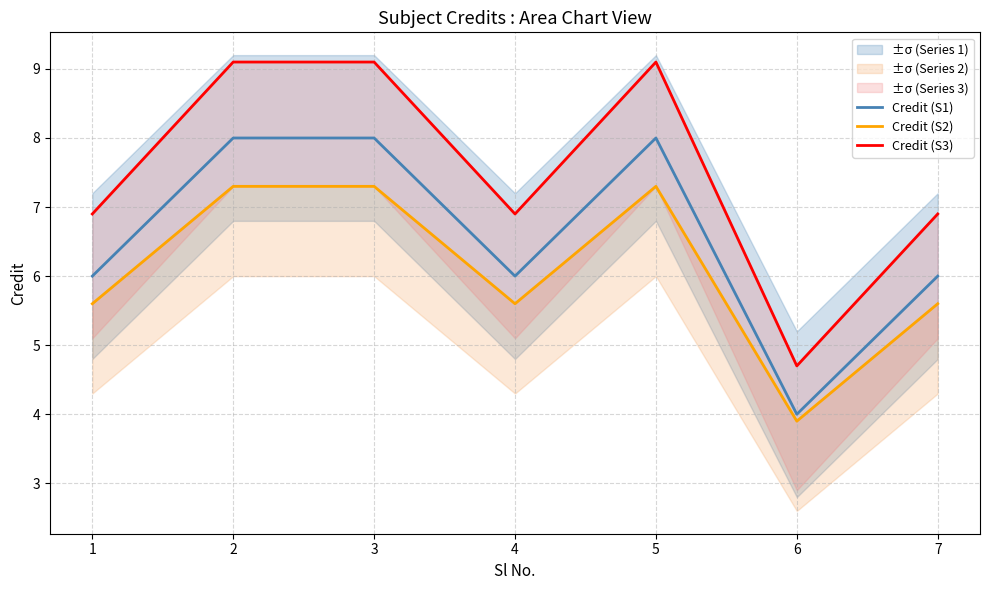

True or false: Credit (S2) and Credit (S1) intersect in this chart.

False